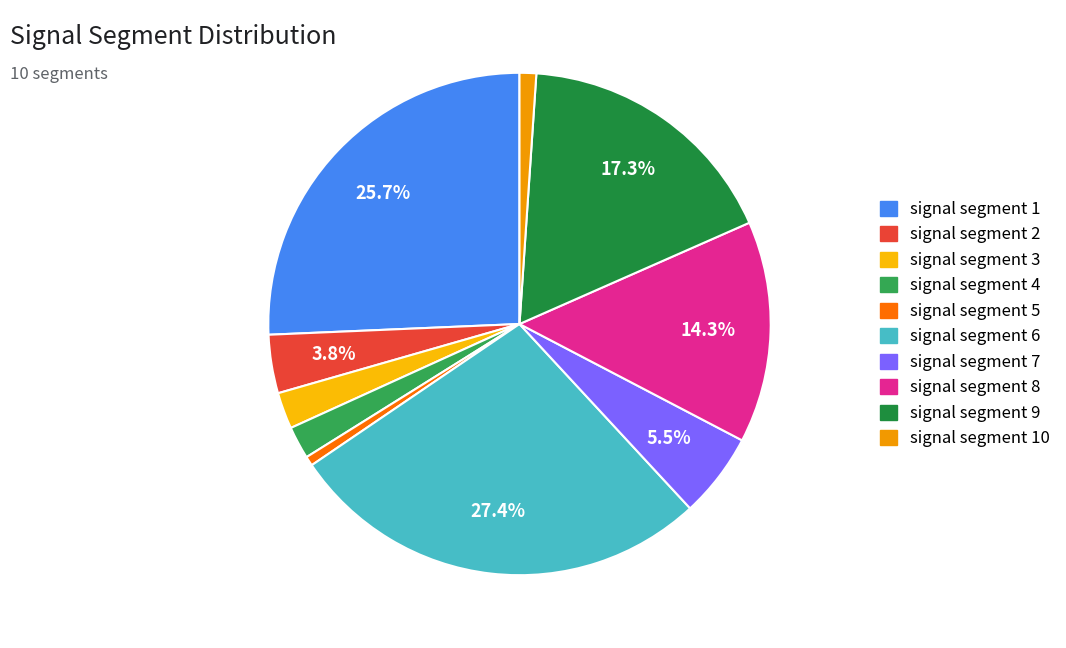

What percentage is the signal segment 1 slice, to the nearest percent?

26%